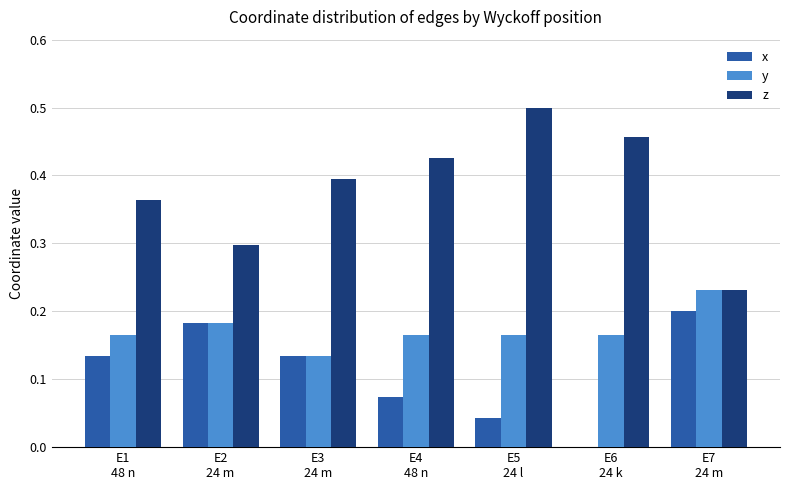

What are all the series names shown in the legend?

x, y, z